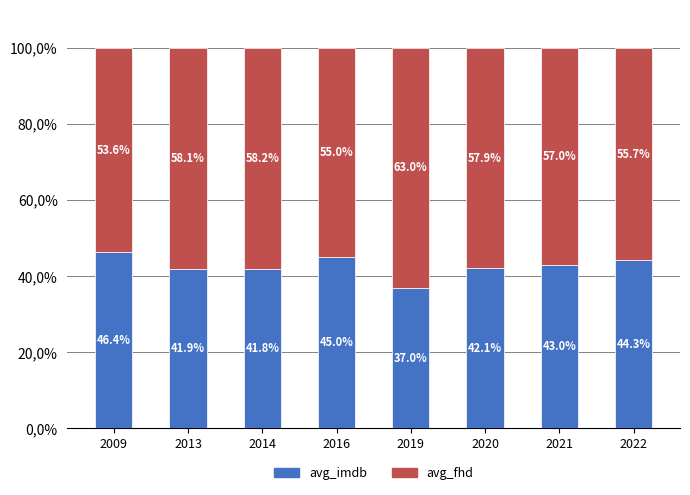

What are all the series names shown in the legend?

avg_imdb, avg_fhd